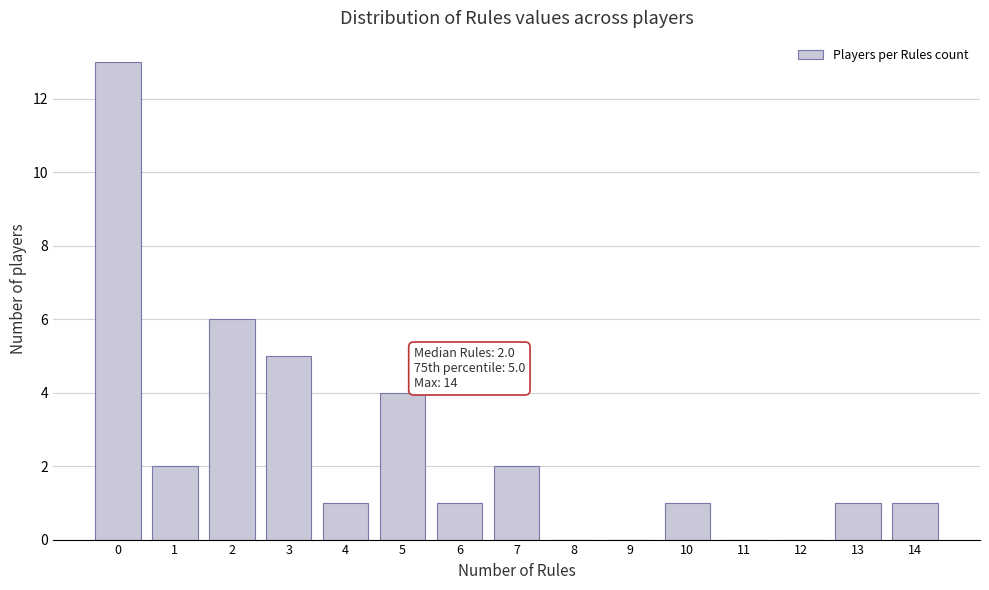

Which range on the x-axis has the tallest bar?

-0.5 to 0.5